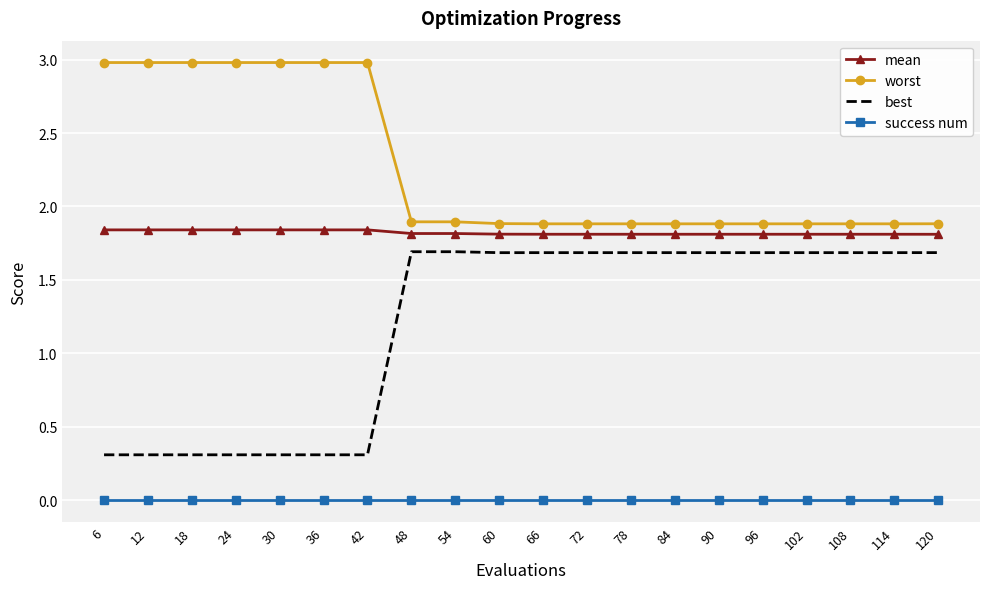

Rank the series by their average value, from lowest to highest.

success num, best, mean, worst